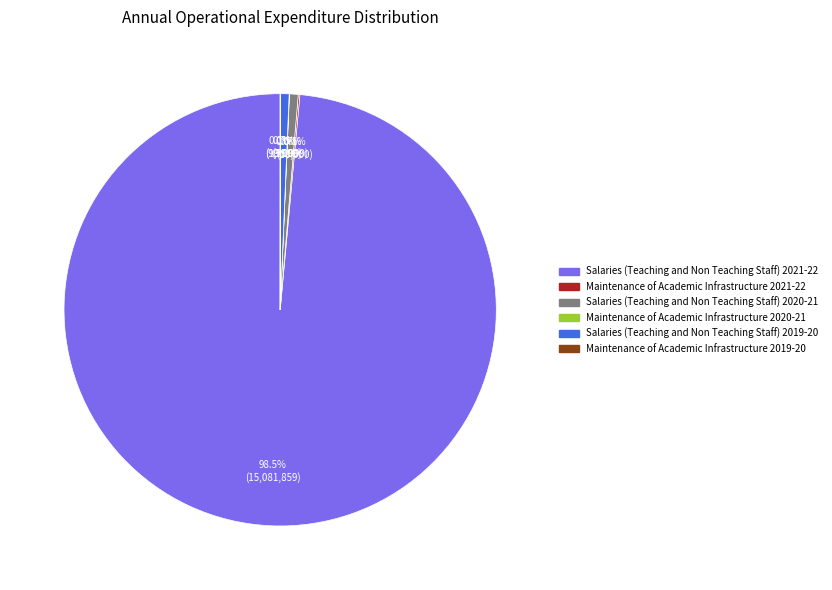

To the nearest percent, what is the combined percentage of Salaries (Teaching and Non Teaching Staff) 2019-20 and Salaries (Teaching and Non Teaching Staff) 2020-21?

1%